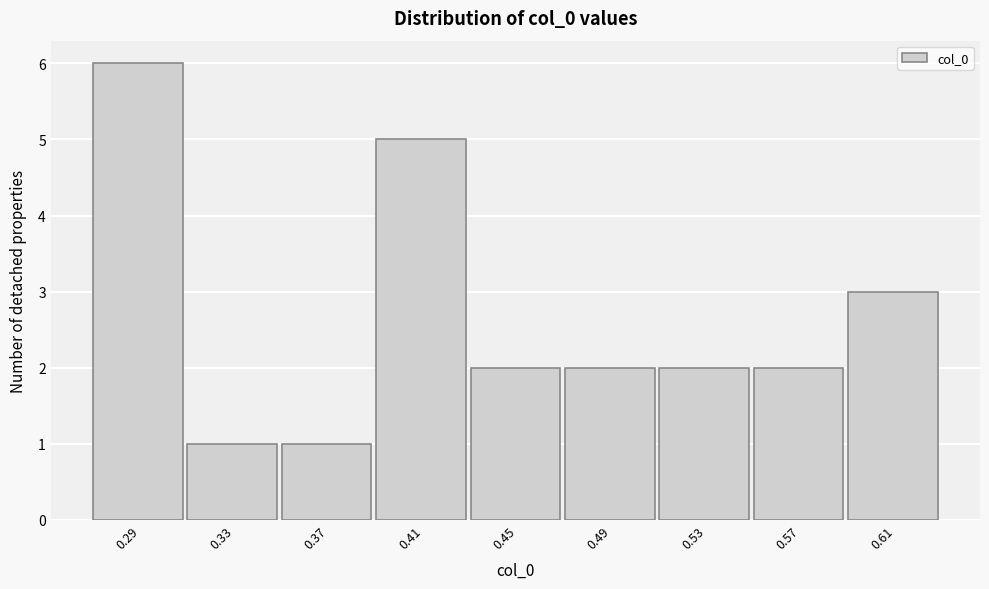

Reading right to left, what are all the values shown in this chart?

0.61=3	0.57=2	0.53=2	0.49=2	0.45=2	0.41=5	0.37=1	0.33=1	0.29=6